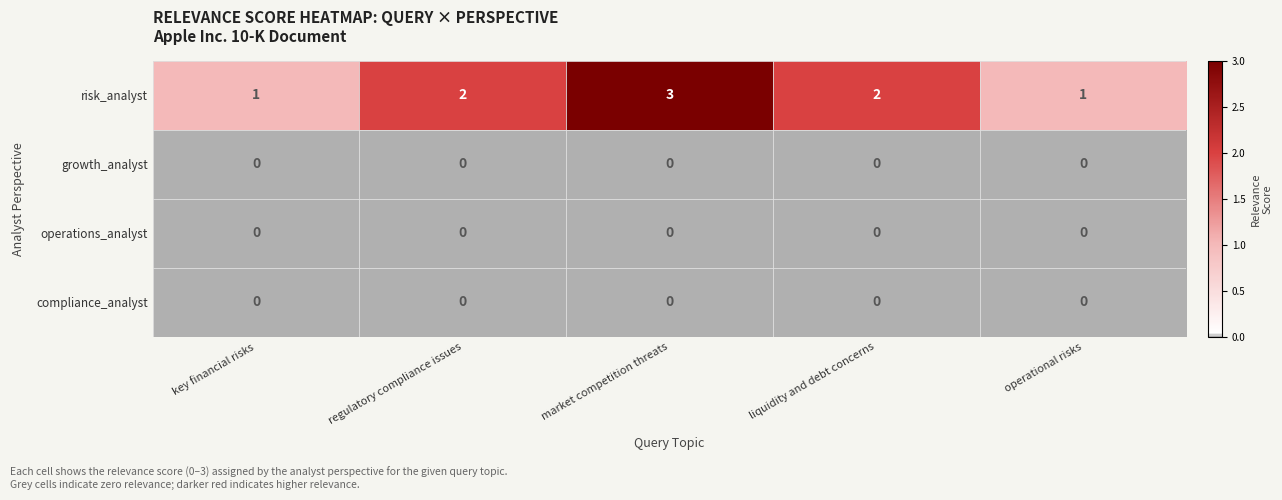

Which series has the widest spread of values?

risk_analyst